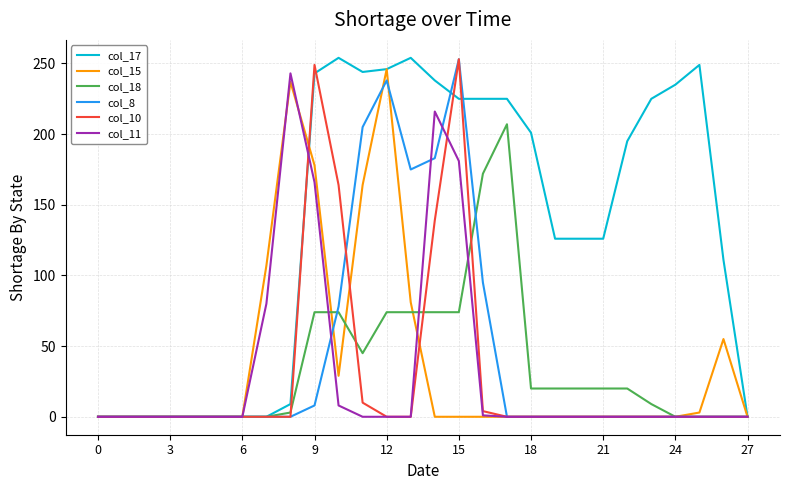

What is the maximum value shown in the chart?

254